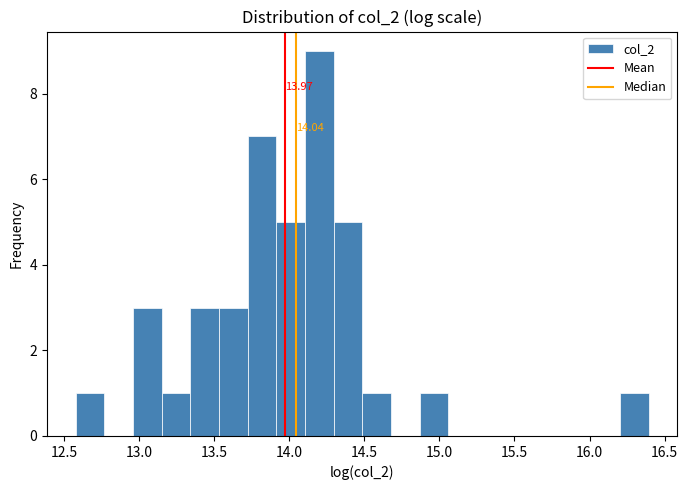

Read against the x-axis, roughly where is the centre of the tallest bar?

14.20